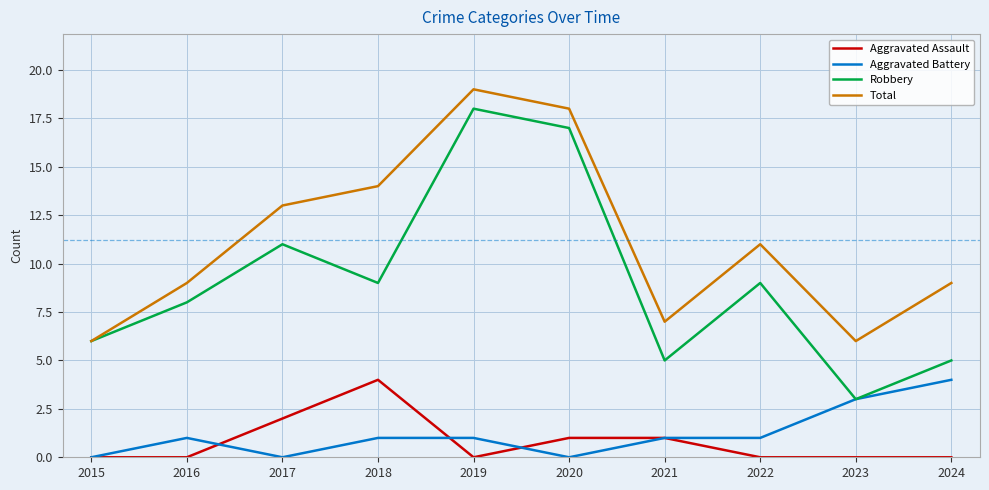

True or false: Total has a value of 13 at 2017.

True